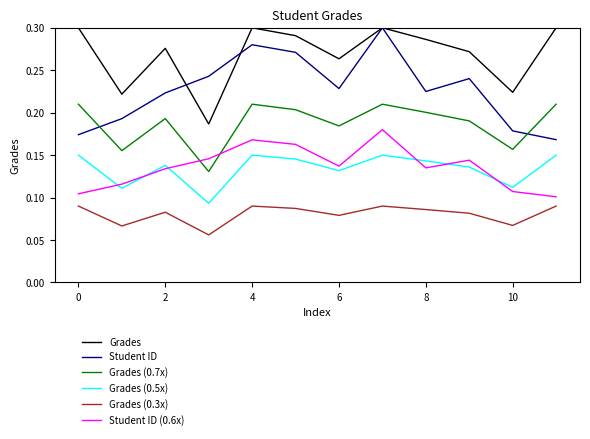

Which series has the largest total across all categories?

Grades